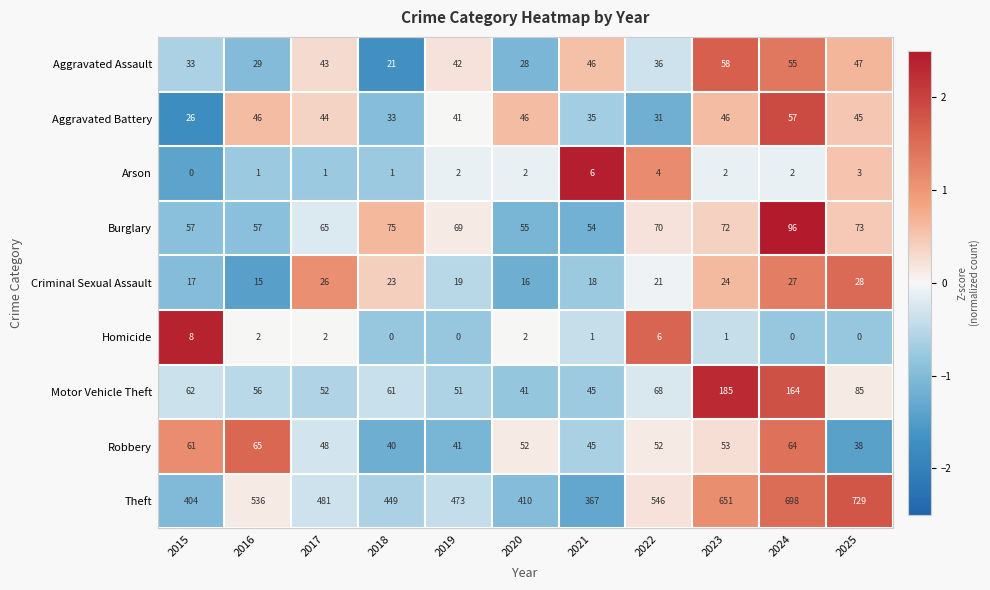

At which label does Robbery first exceed 52?

2015